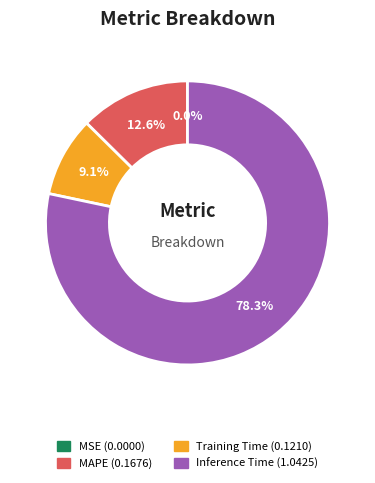

Is there a majority slice in this chart?

Yes